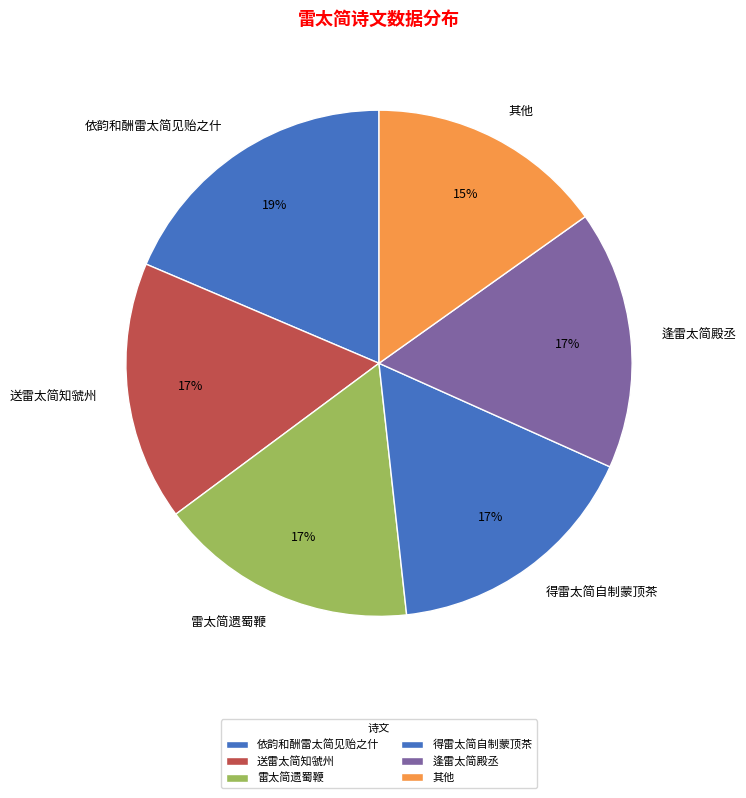

Between 依韵和酬雷太简见贻之什 and 得雷太简自制蒙顶茶, which is larger?

依韵和酬雷太简见贻之什